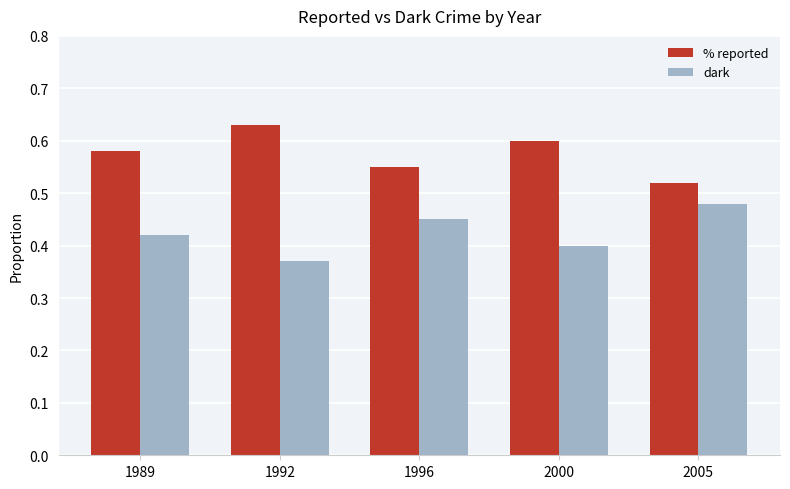

At how many categories does at least one series exceed 0?

5